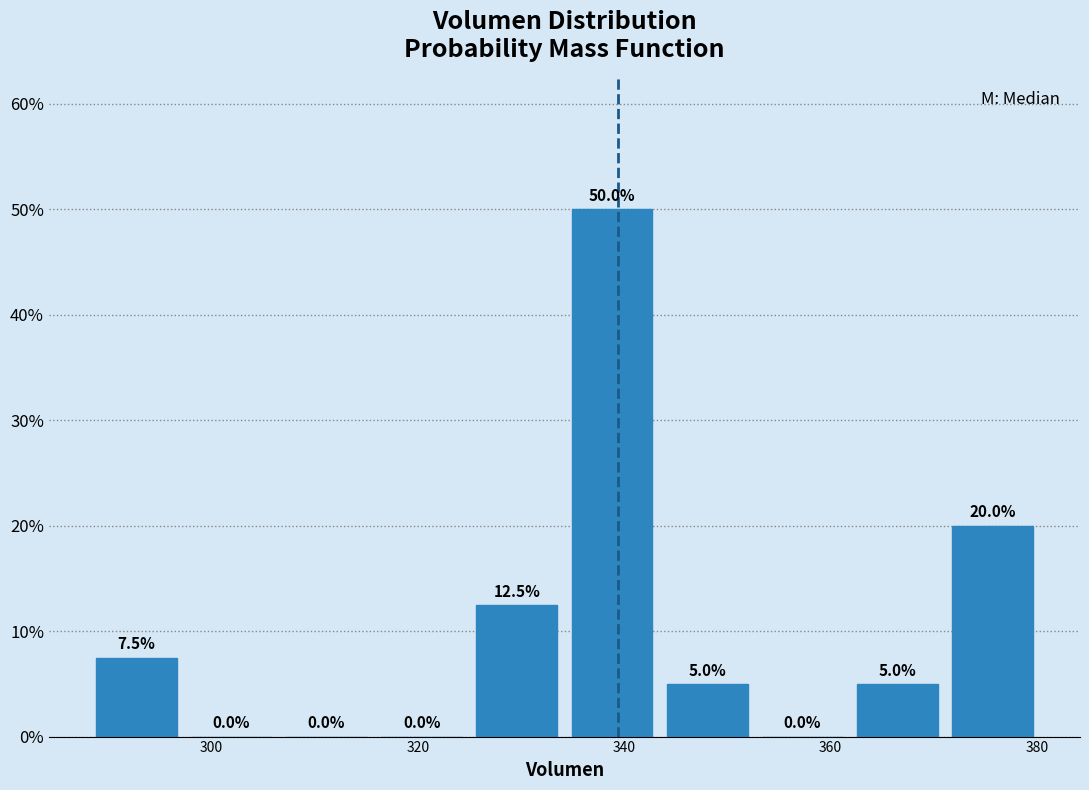

Reading left to right, transcribe this chart: for each bar, give the range it covers on the x-axis and its height. The bar edges are not printed on the chart, so give them approximately, as read against the axis.

288 to 298: 7.5
298 to 306: 0.0
306 to 316: 0.0
316 to 324: 0.0
324 to 334: 12.5
334 to 344: 50.0
344 to 352: 5.0
352 to 362: 0.0
362 to 372: 5.0
372 to 380: 20.0